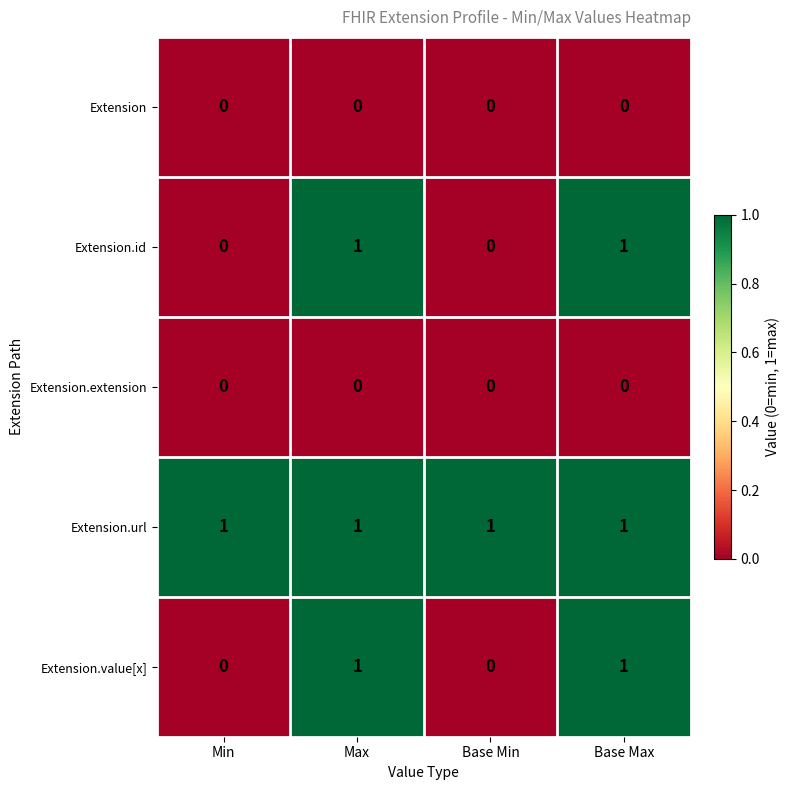

Which series has the largest total across all categories?

Extension.url